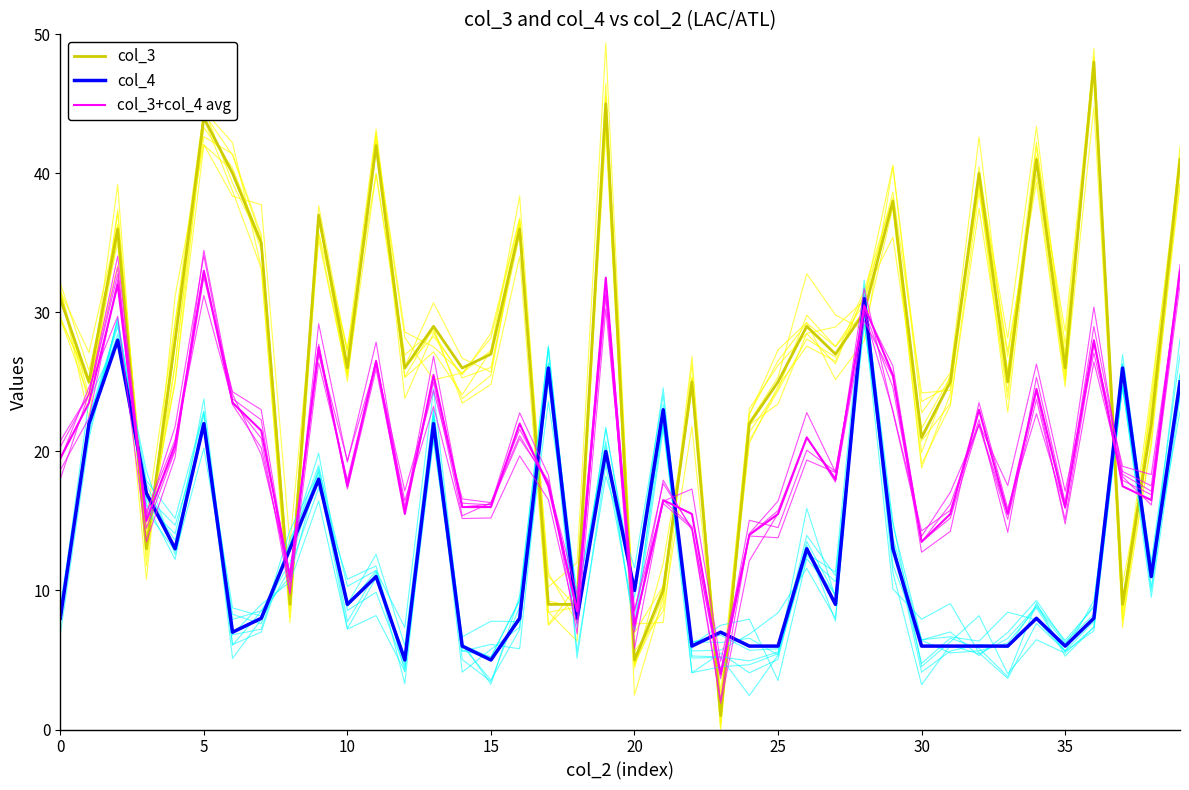

Which category has the highest value in the col_4 series?

28